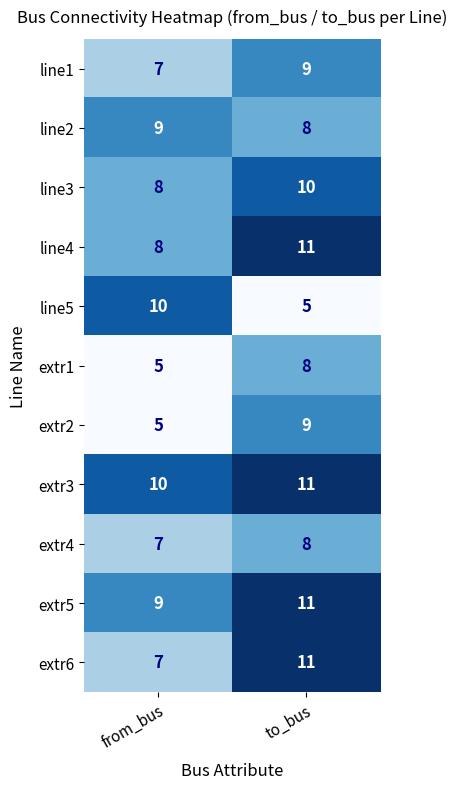

Read the line1 value at to_bus.

9